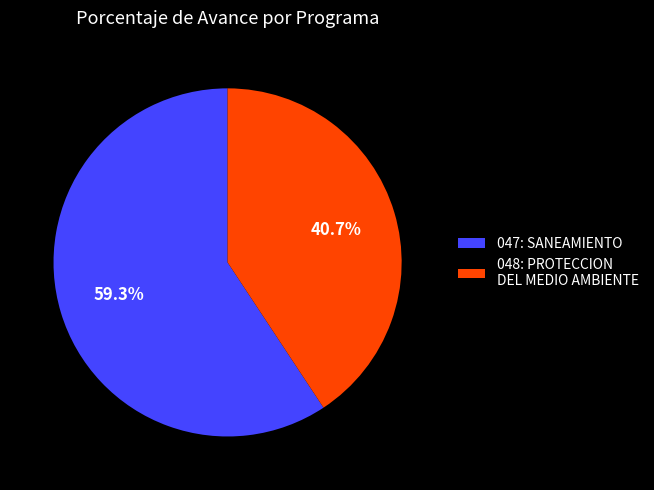

What percentage is the 048: PROTECCION DEL MEDIO AMBIENTE slice, to the nearest percent?

41%